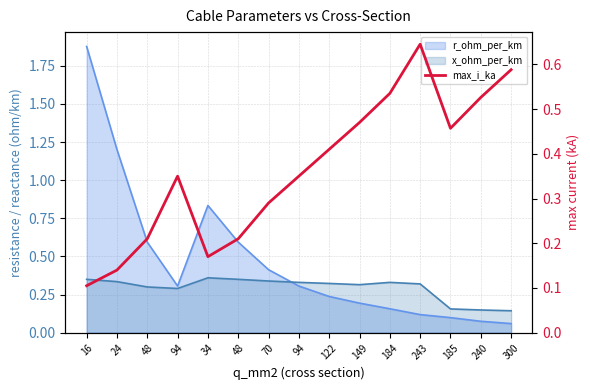

At which category does the chart reach its peak across all series?

243